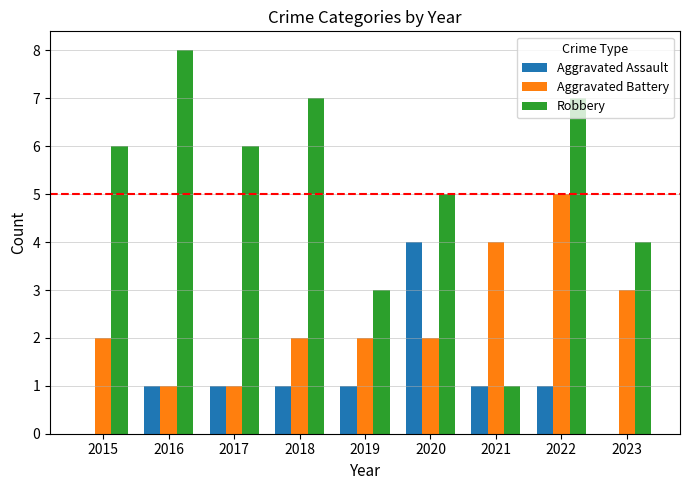

Which series has the largest total across all categories?

Robbery